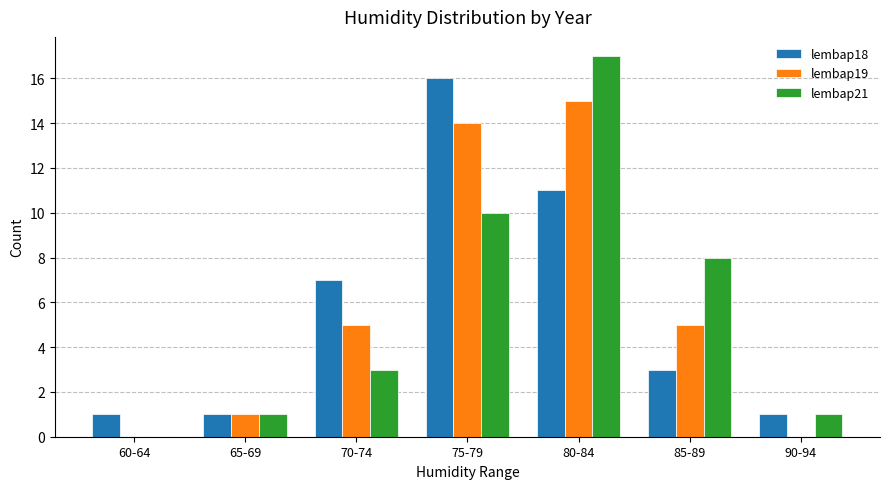

Is the value of lembap18 at 85-89 greater than the value of lembap19 at 85-89?

No